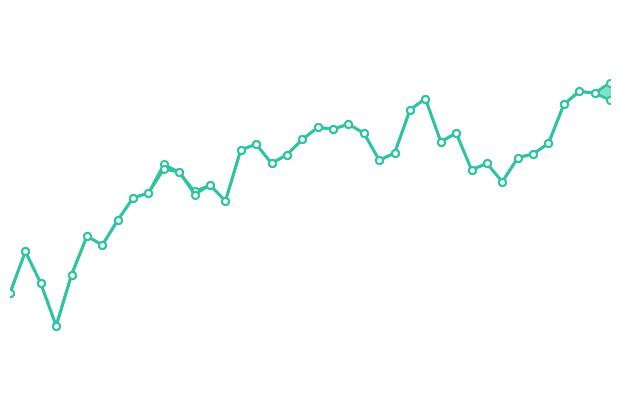

What is the maximum value shown in the chart?

17.5